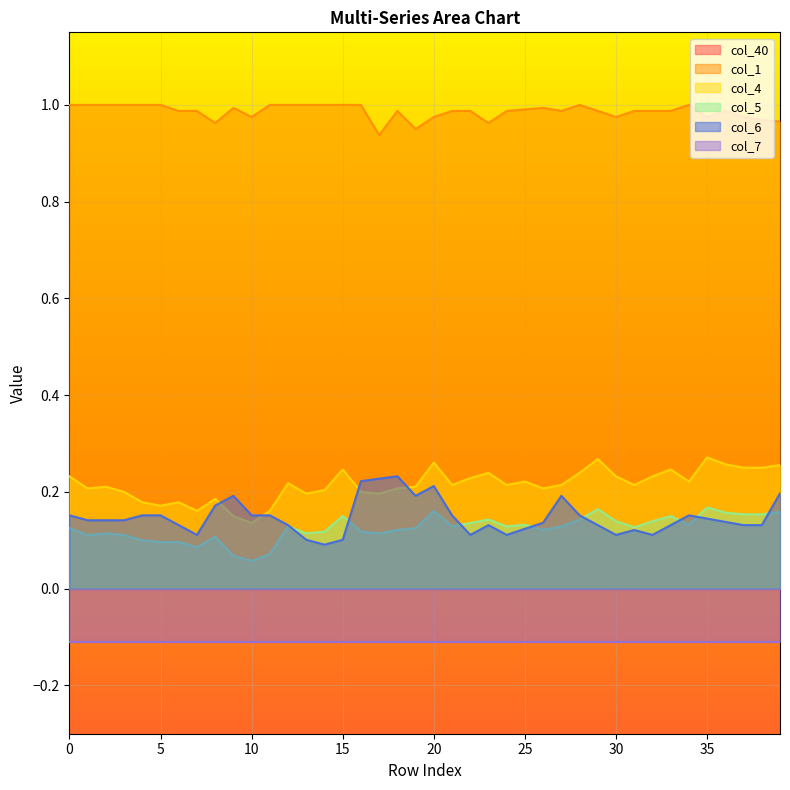

Between 12 and 37, which series saw the biggest shift?

col_4